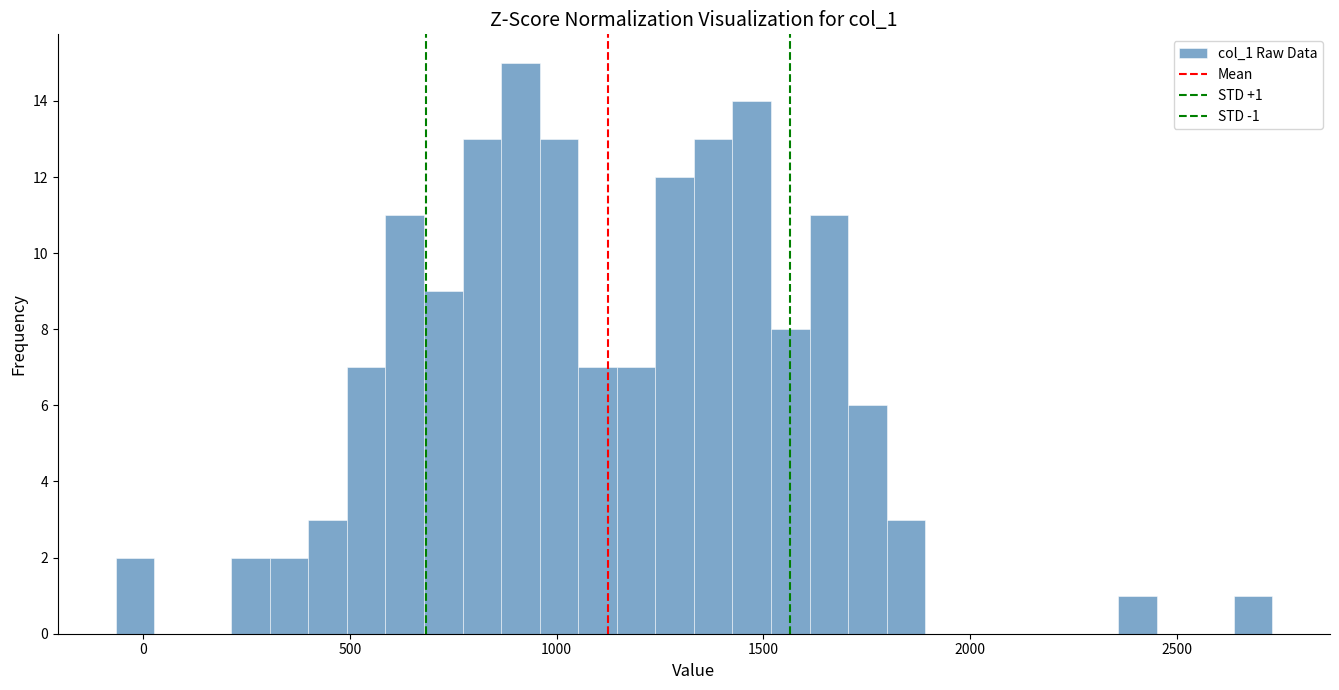

Read against the x-axis, roughly where is the centre of the tallest bar?

900